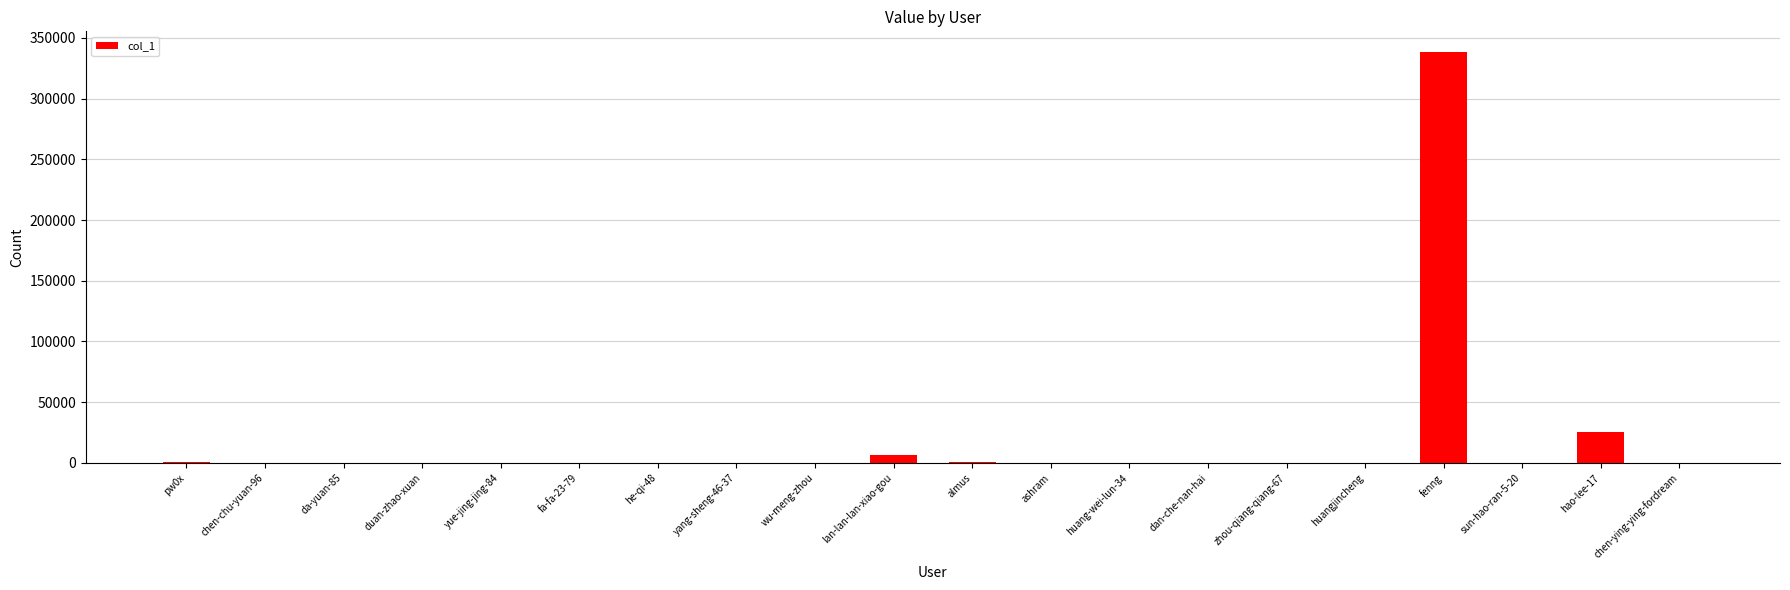

What is the sum of all values?

372773